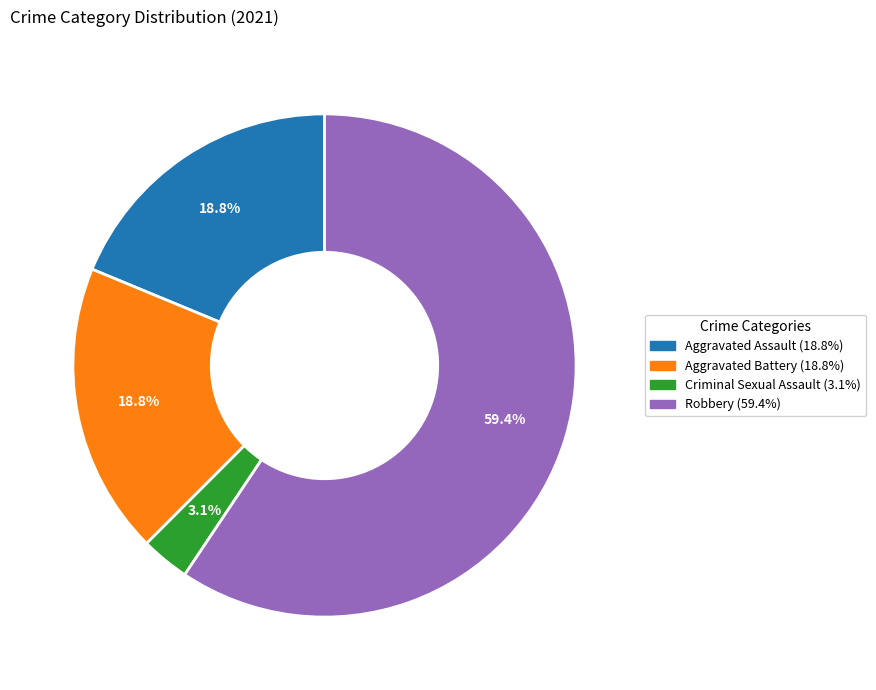

Is there a majority slice in this chart?

Yes